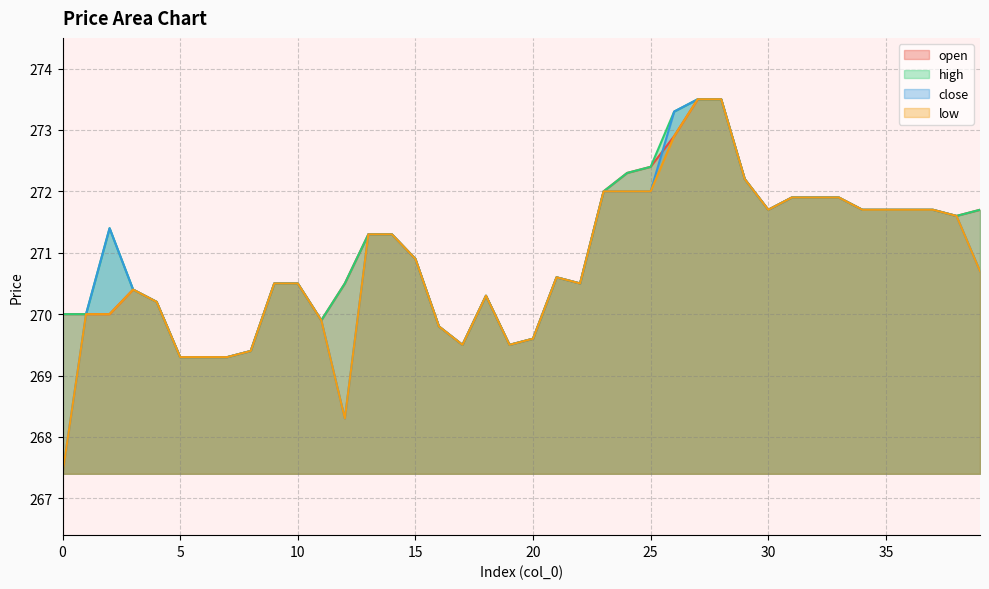

The close series shows 135.2 at 3. True or false?

False